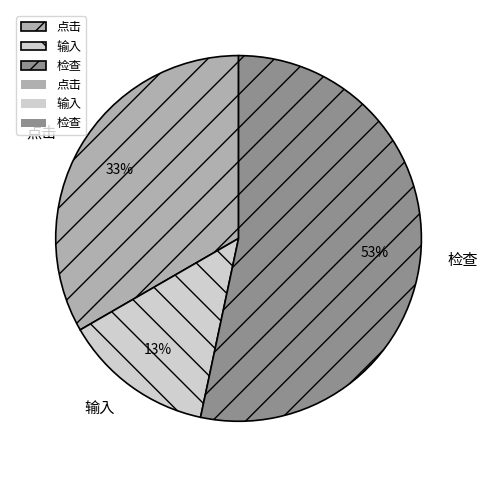

To the nearest percent, what percentage of the pie is 点击?

33%